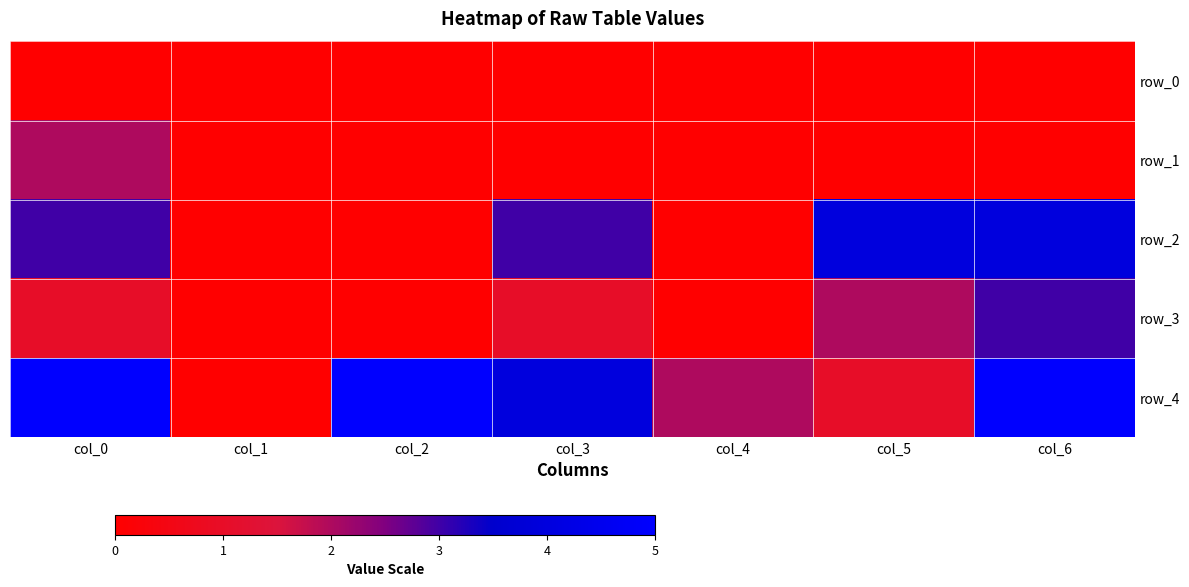

Reading left to right, extract all data points from this chart.

row_0: col_0=0	col_1=0	col_2=0	col_3=0	col_4=0	col_5=0	col_6=0
row_1: col_0=2	col_1=0	col_2=0	col_3=0	col_4=0	col_5=0	col_6=0
row_2: col_0=3	col_1=0	col_2=0	col_3=3	col_4=0	col_5=4	col_6=4
row_3: col_0=1	col_1=0	col_2=0	col_3=1	col_4=0	col_5=2	col_6=3
row_4: col_0=5	col_1=0	col_2=5	col_3=4	col_4=2	col_5=1	col_6=5